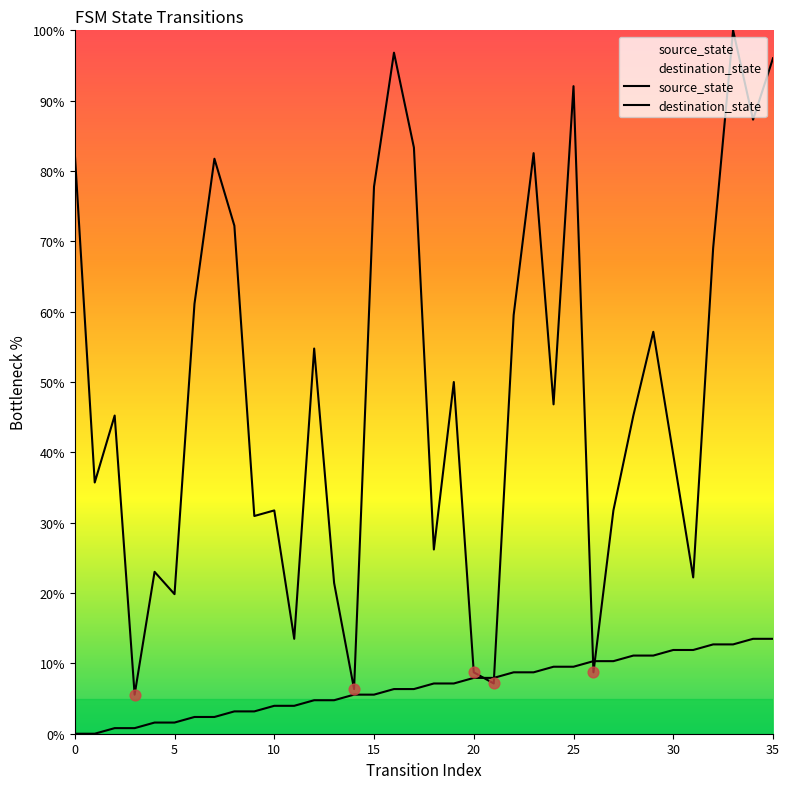

Which series reaches the maximum Y coordinate?

destination_state